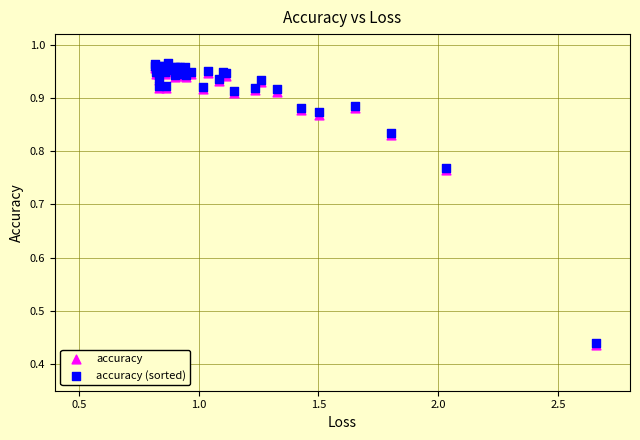

What are all the series names shown in the legend?

accuracy, accuracy (sorted)